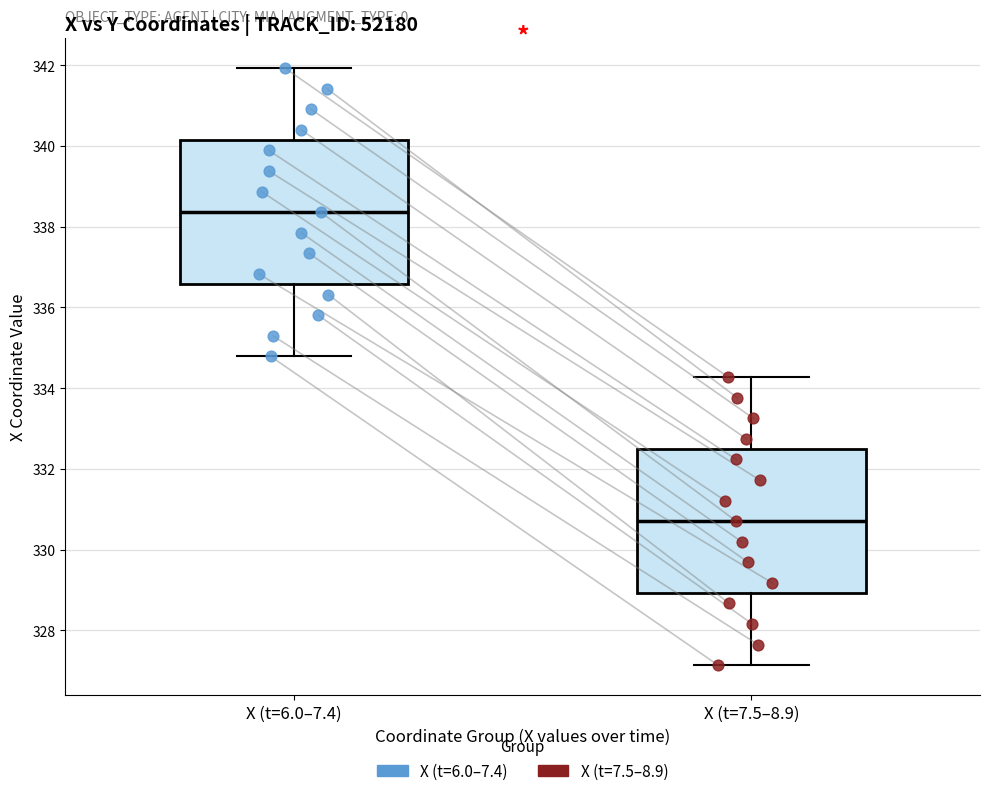

Where is the lower edge of the box for X (t=7.5–8.9) on the y-axis? The values are not printed on the chart, so give them approximately, as read against the axis.

329.0